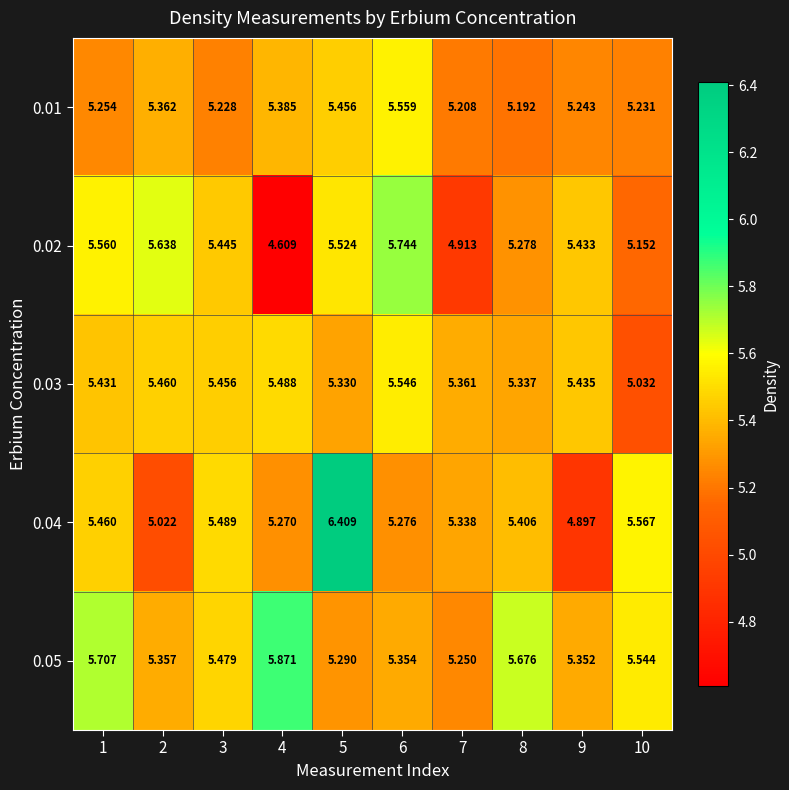

Count the number of categories in the chart.

10